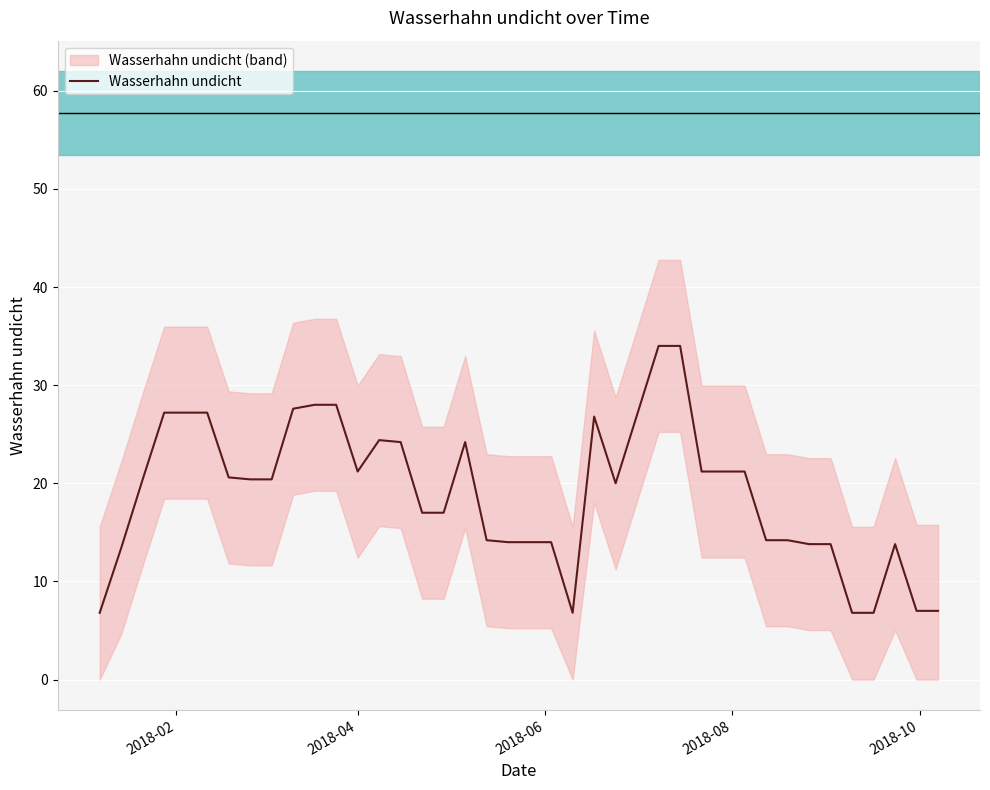

What is the minimum value for Wasserhahn undicht?

6.8